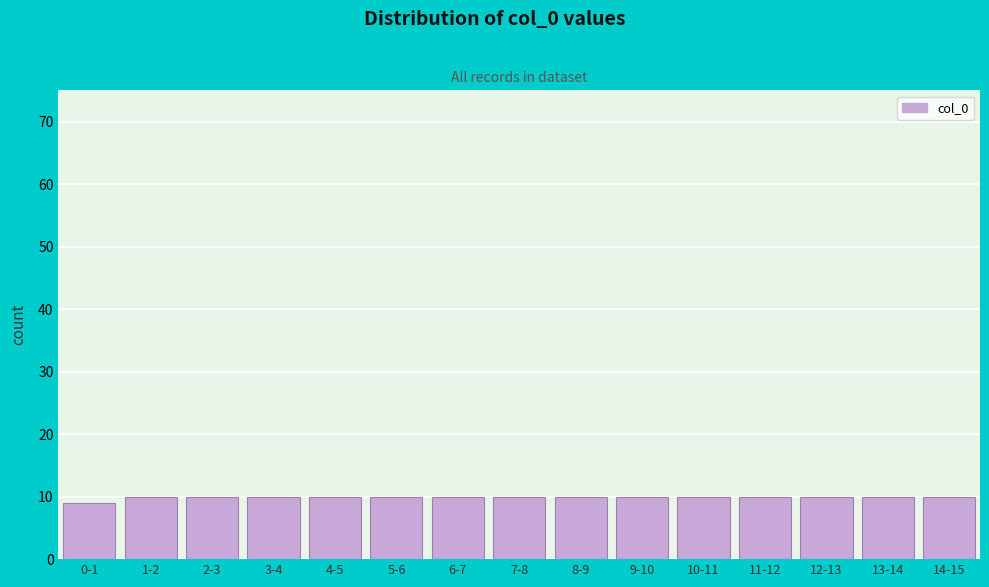

Reading left to right, list all the values displayed in this chart.

0-1=9	1-2=10	2-3=10	3-4=10	4-5=10	5-6=10	6-7=10	7-8=10	8-9=10	9-10=10	10-11=10	11-12=10	12-13=10	13-14=10	14-15=10